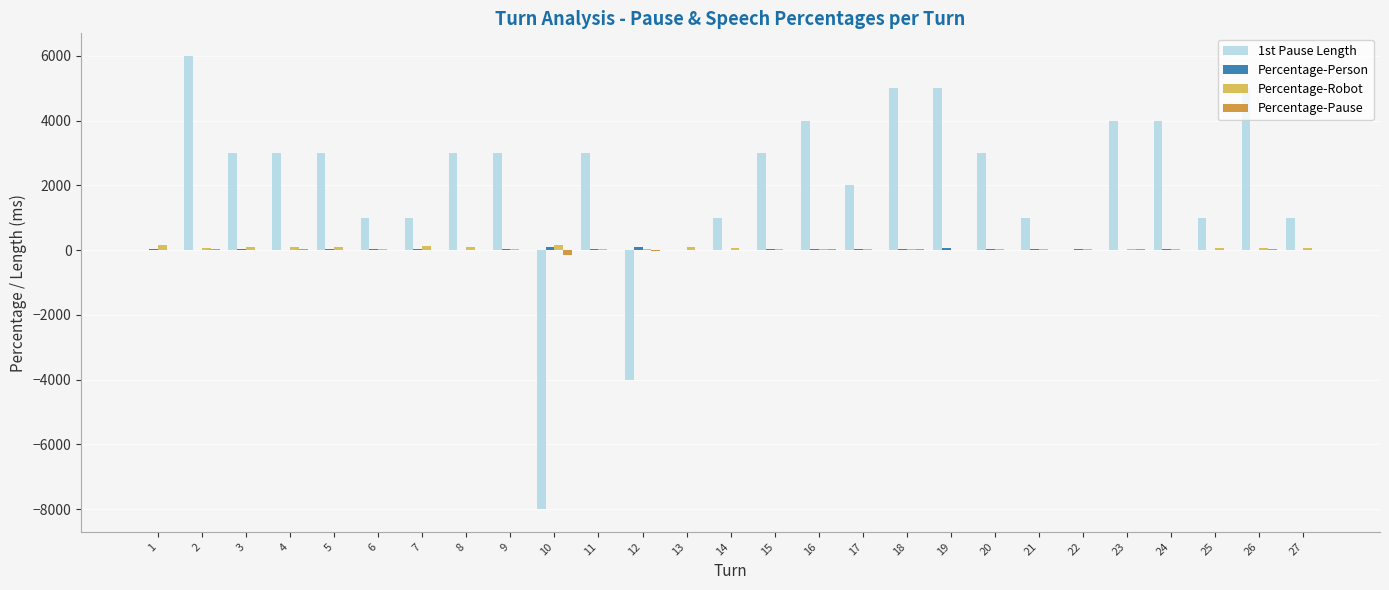

Is the value of Percentage-Robot at 18 greater than the value of 1st Pause Length at 24?

No